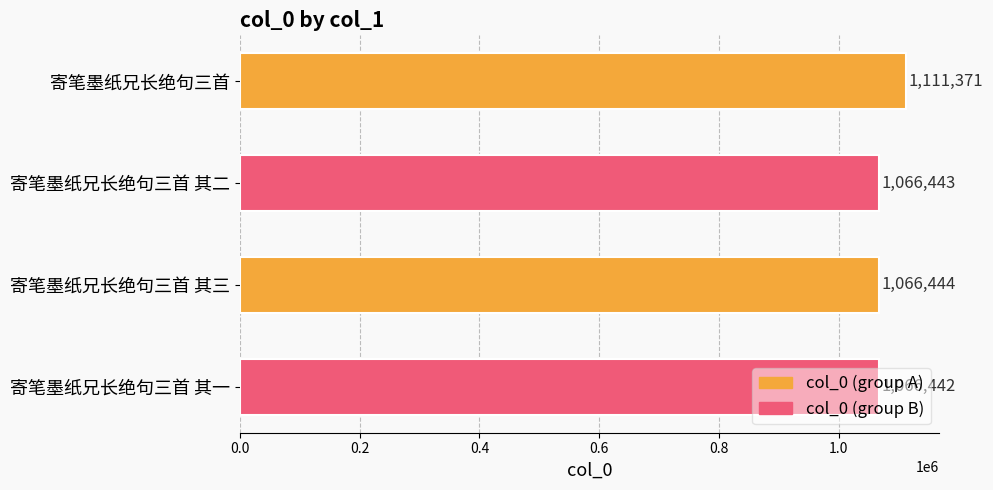

Where is the data nearest to the value 1088906?

寄笔墨纸兄长绝句三首 其三